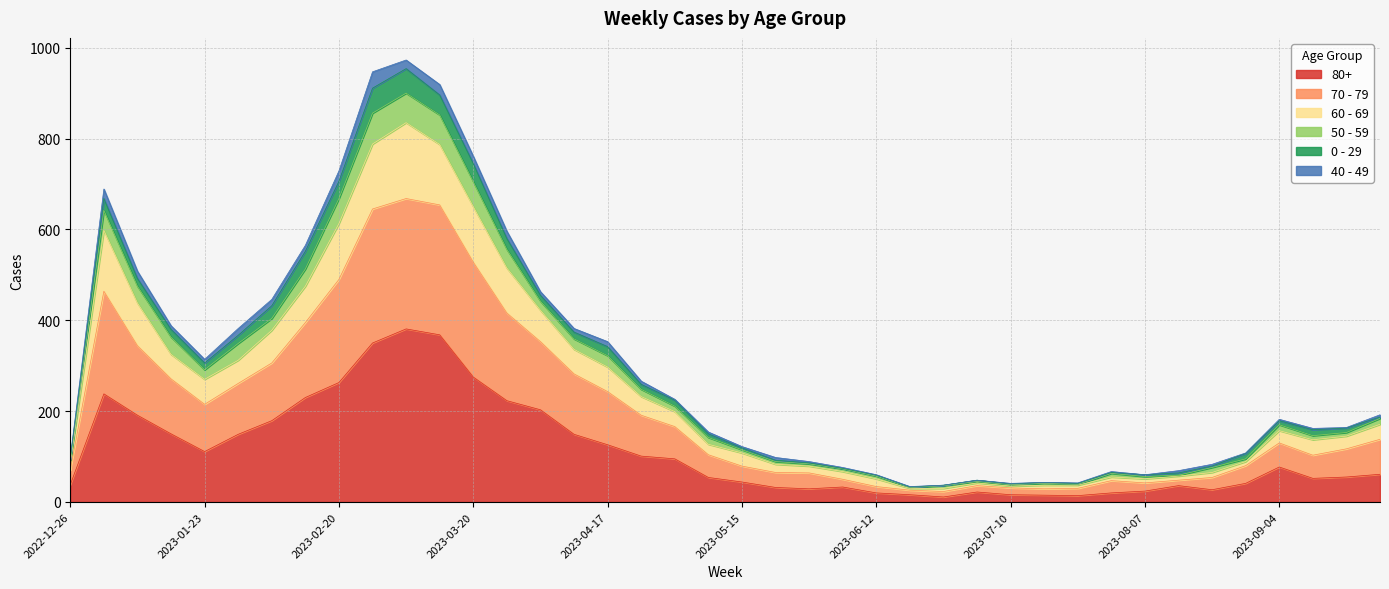

Where is the first local maximum for 60 - 69?

2023-01-02